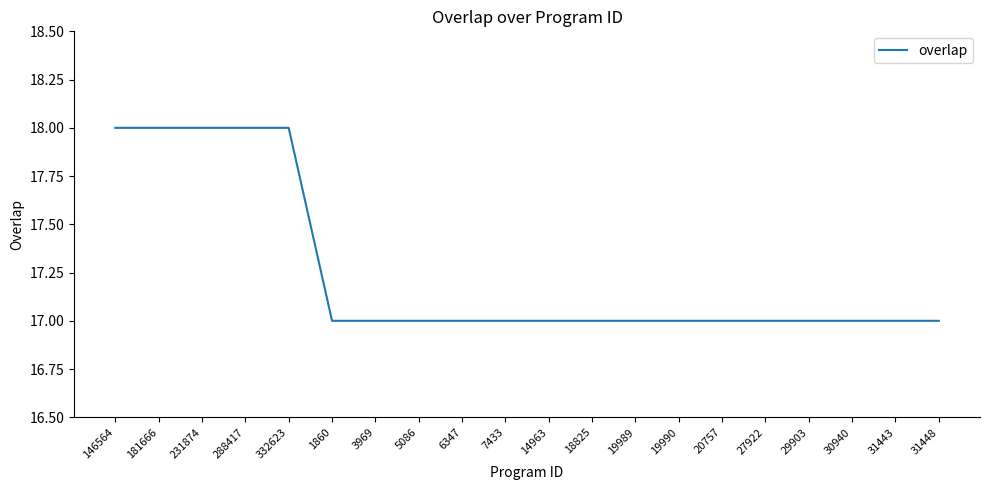

What is the difference between the second highest and minimum values?

1